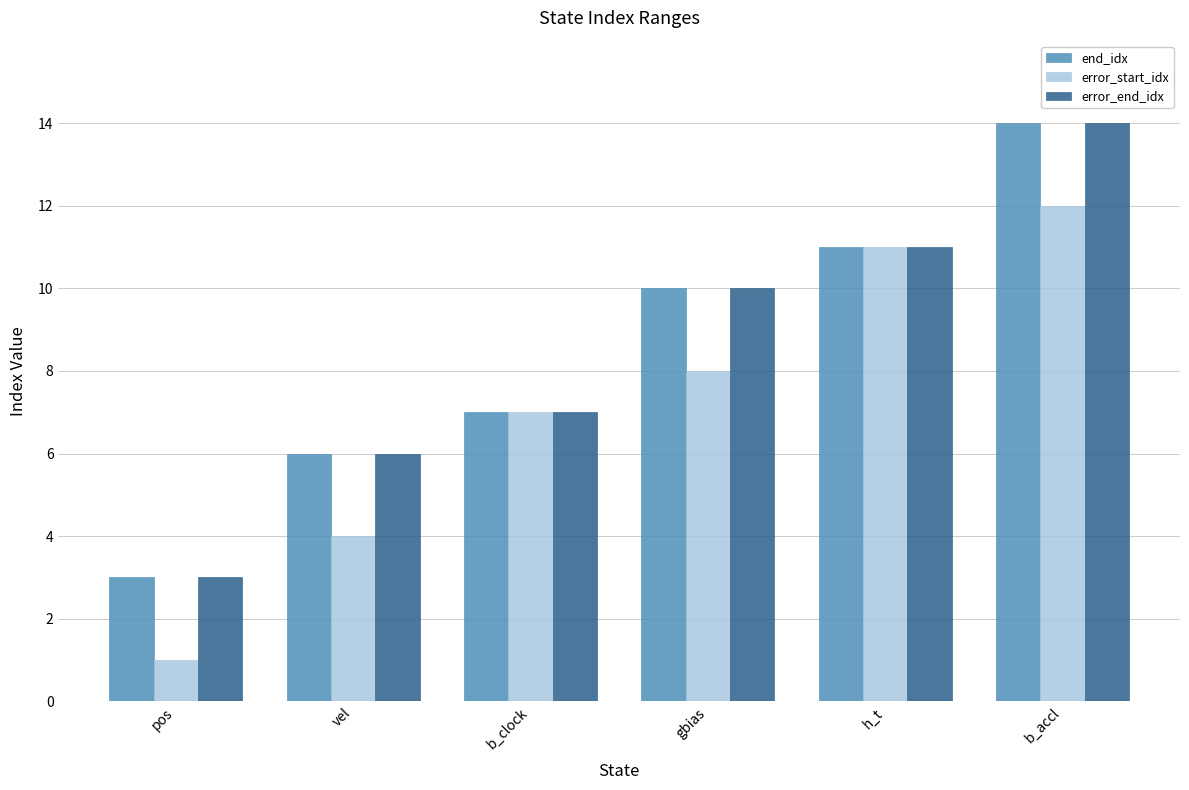

Reading left to right, list all the values displayed in this chart.

end_idx: 3	6	7	10	11	14
error_start_idx: 1	4	7	8	11	12
error_end_idx: 3	6	7	10	11	14